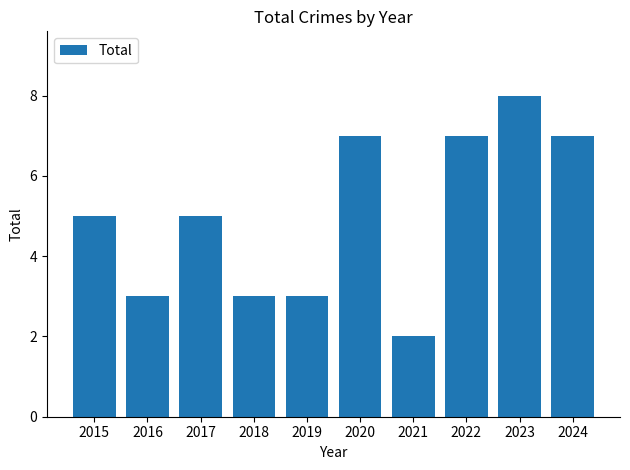

What is the change in value from 2015 to 2020?

+2